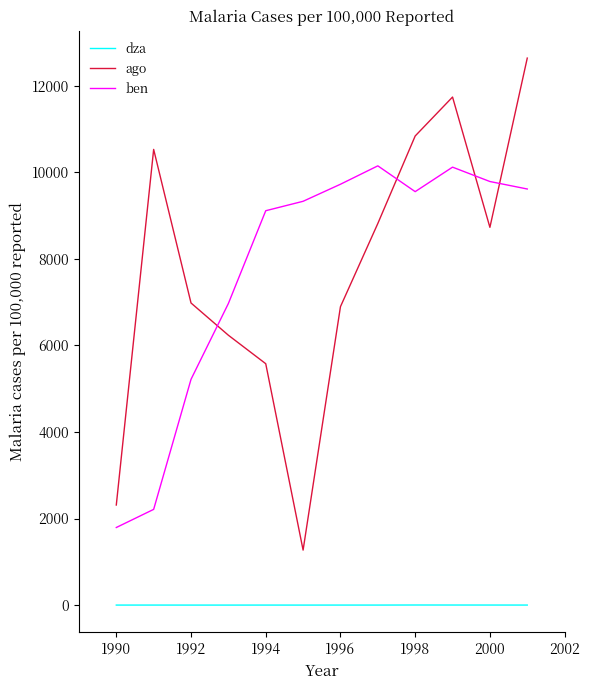

What is the lowest value of the ben series?

1793.0